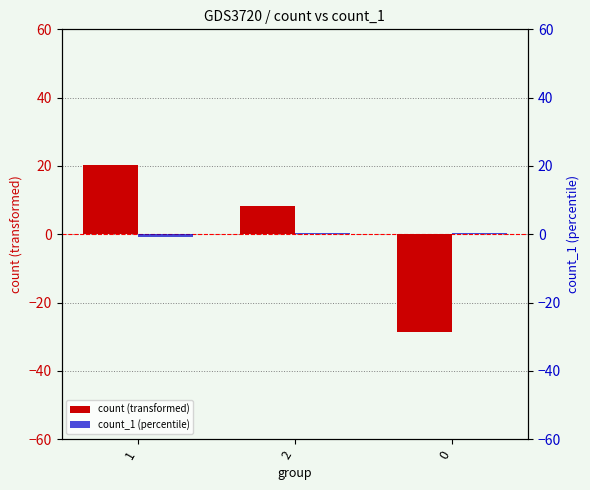

List the labels in order of count_1 (percentile) value, smallest first.

1, 2, 0